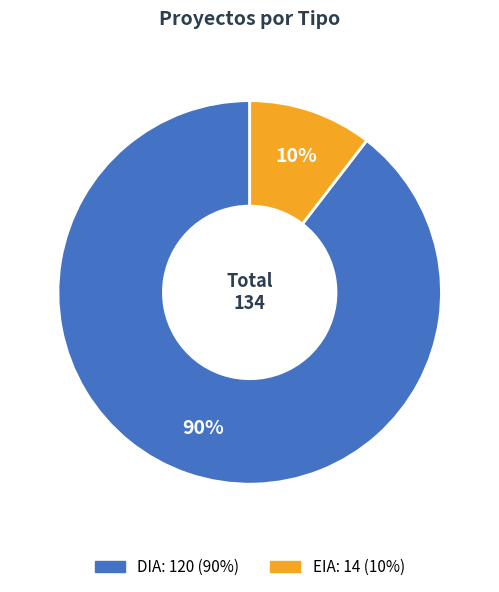

Which has a higher value, EIA or DIA?

DIA